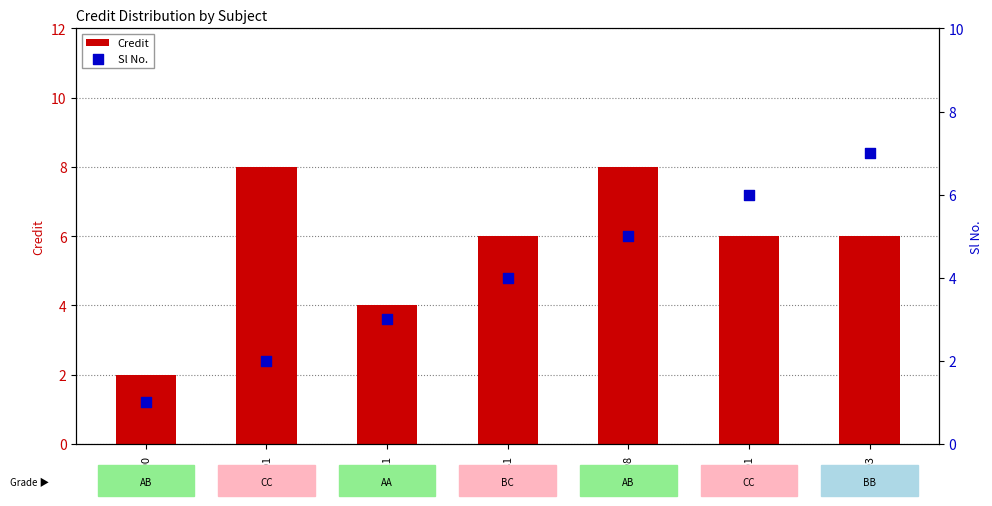

Which series has the widest spread of Y values?

Credit